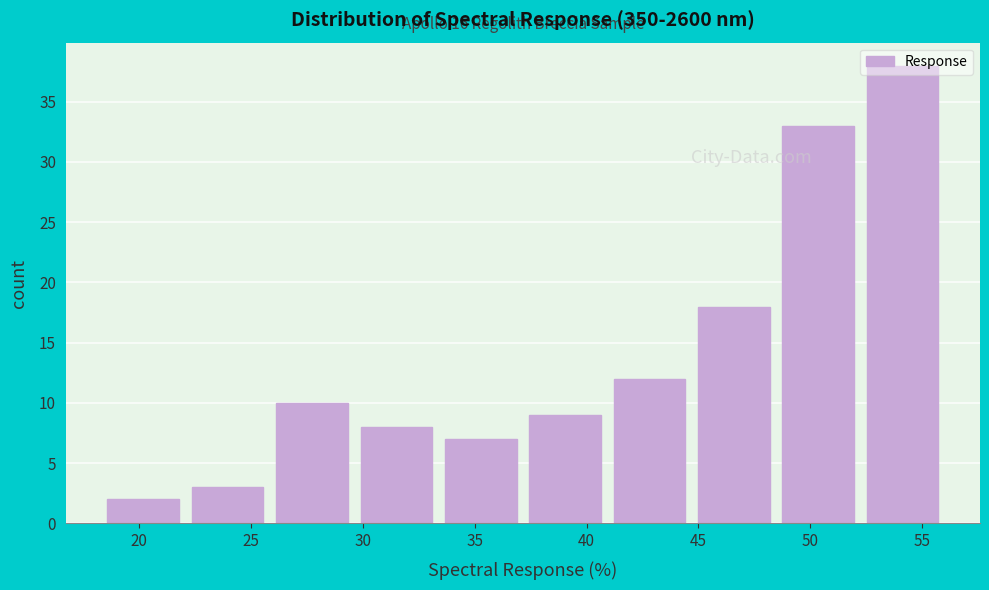

Over which range of the x-axis is the bar tallest?

52.0 to 56.0